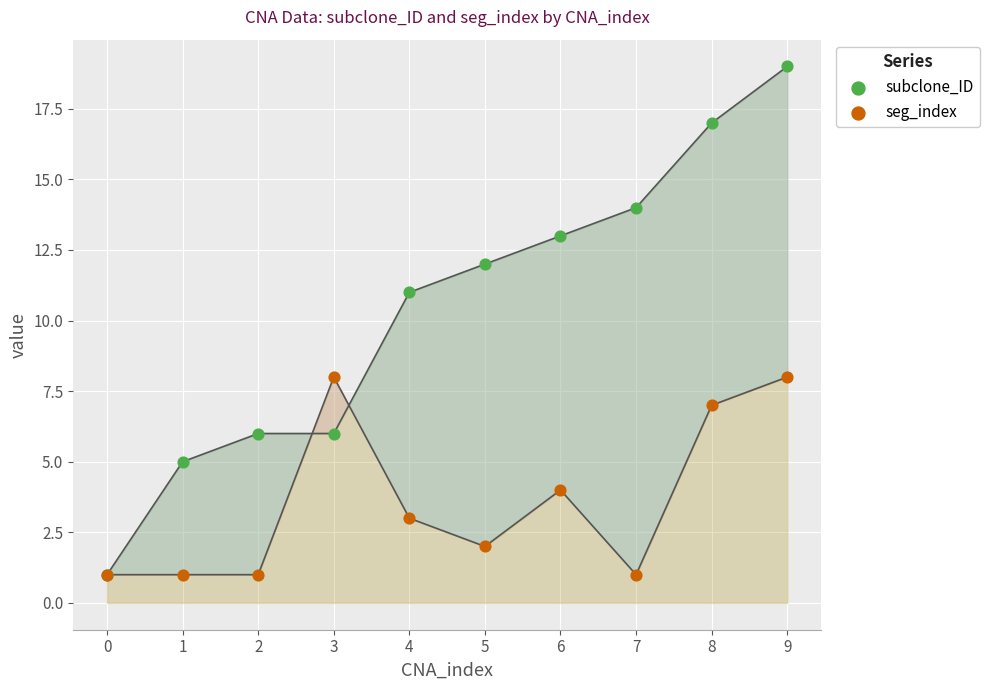

Across all series, what Y value is closest to 10?

11